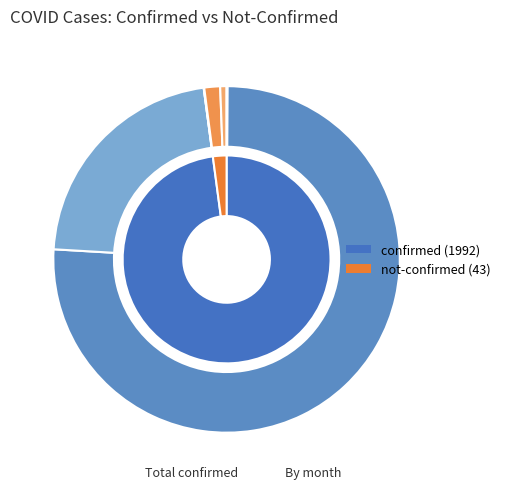

Which has a higher value, 13 or 39?

39